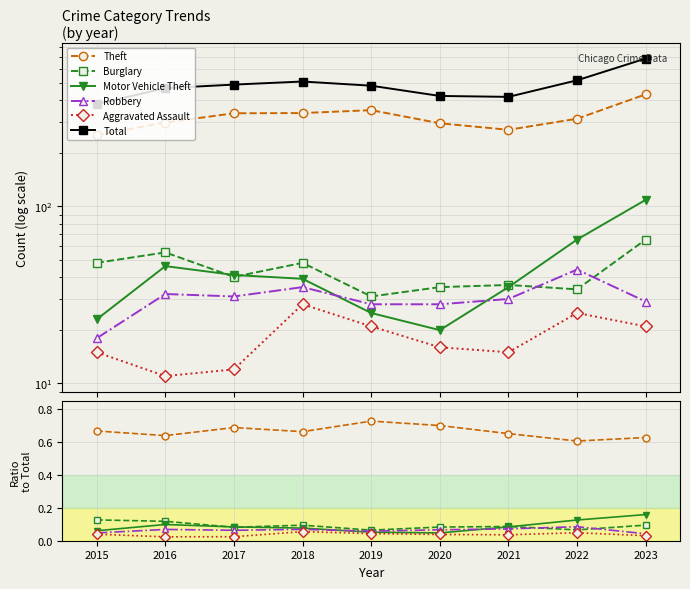

How many categories are shown in the chart?

9